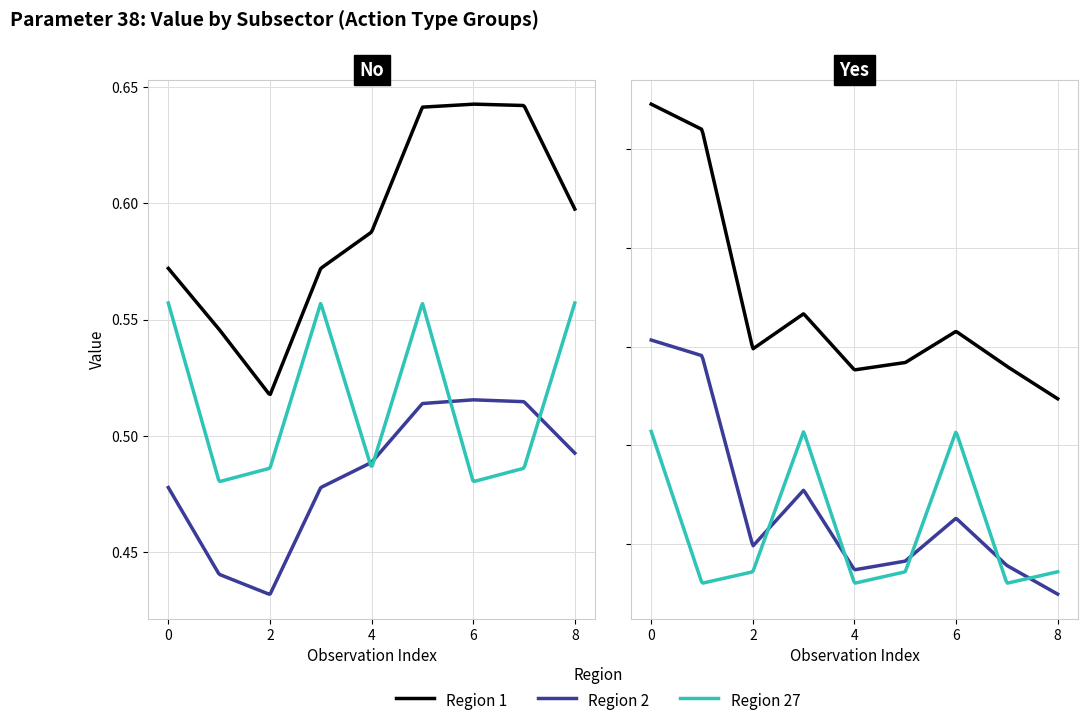

Count the Region 27 values in the range 0 to 1.

18